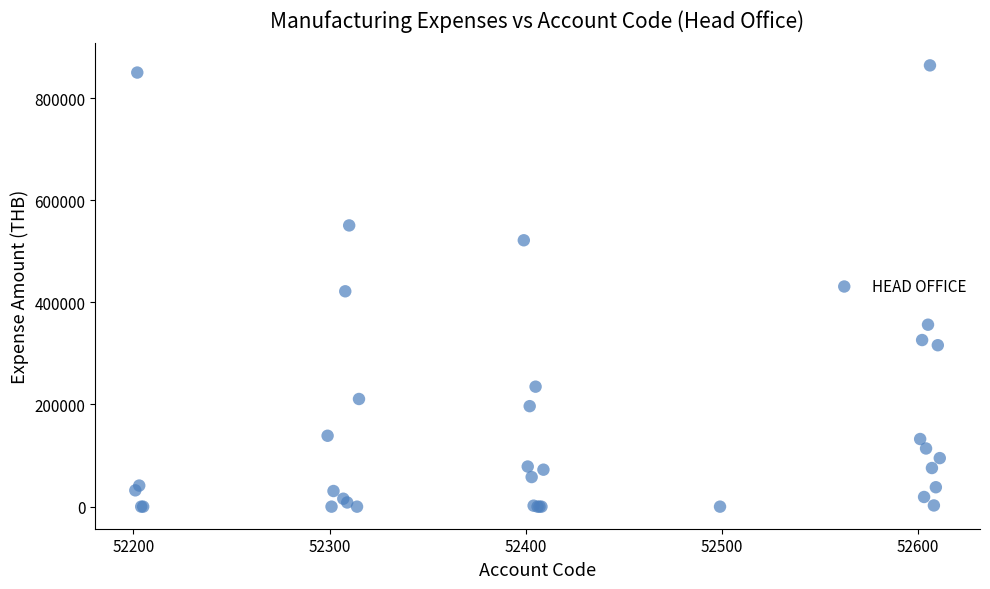

What Y value in the scatter plot is closest to 431986?

421656.2